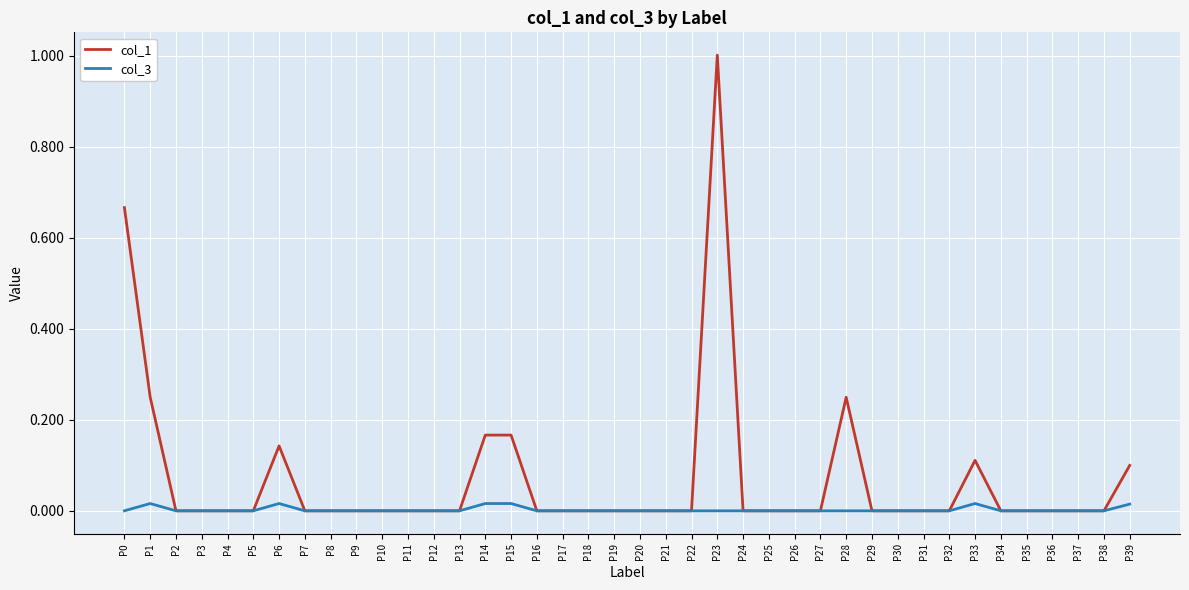

What are all the series names shown in the legend?

col_1, col_3